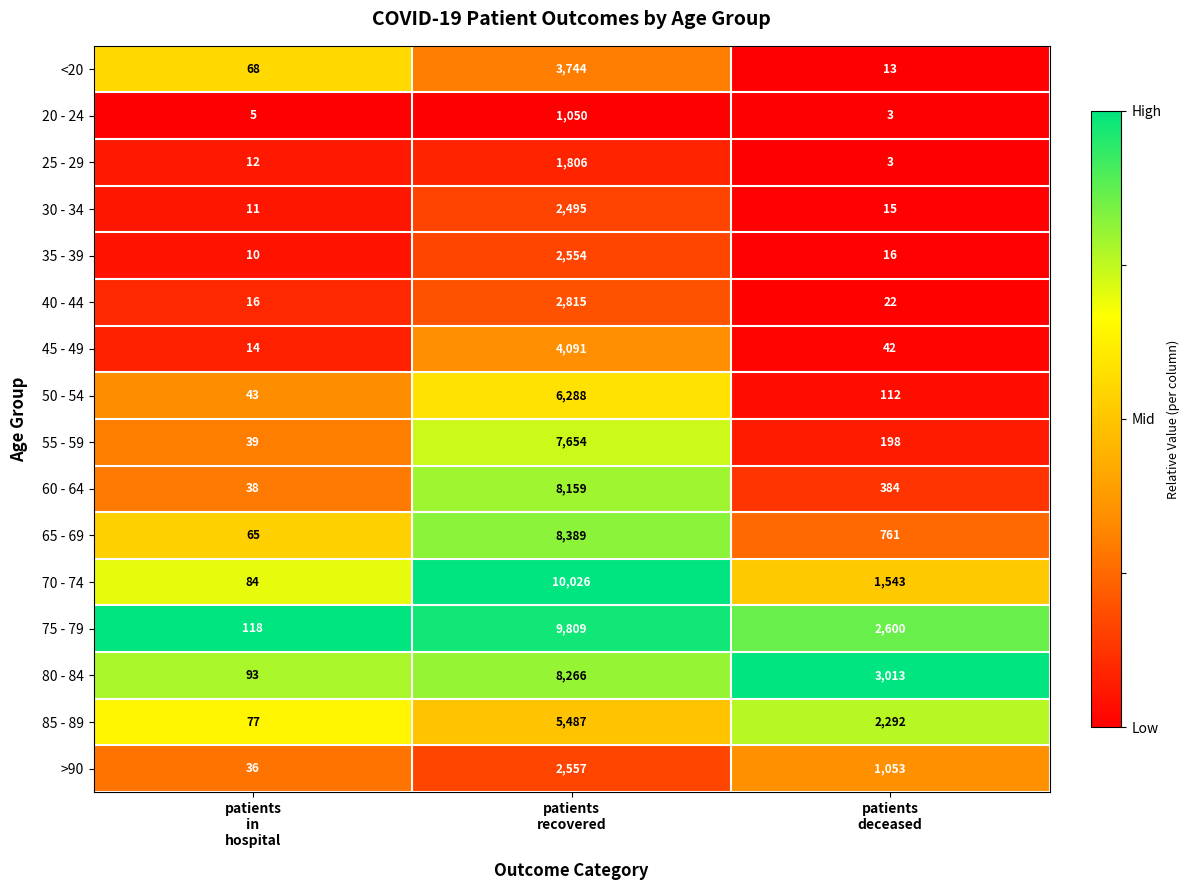

What is the difference between the maximum and minimum values in the 40 - 44 series?

2799